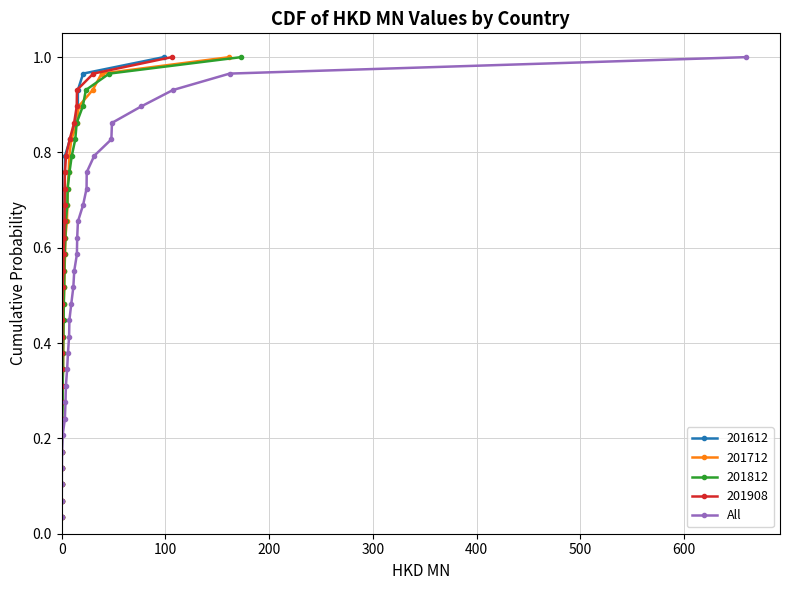

Is it true that the value at 400 is 0.1?

False